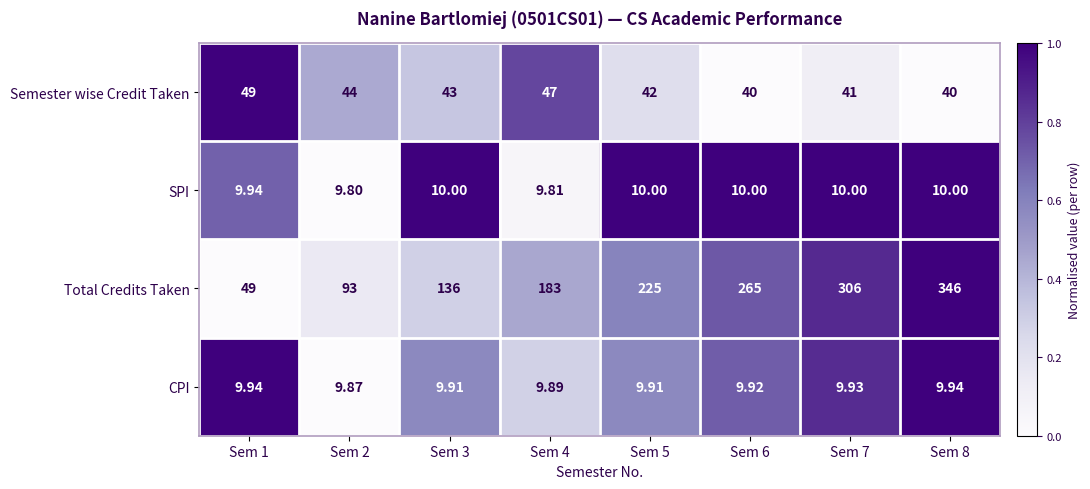

Which series changed the most between Sem 1 and Sem 2?

Total Credits Taken